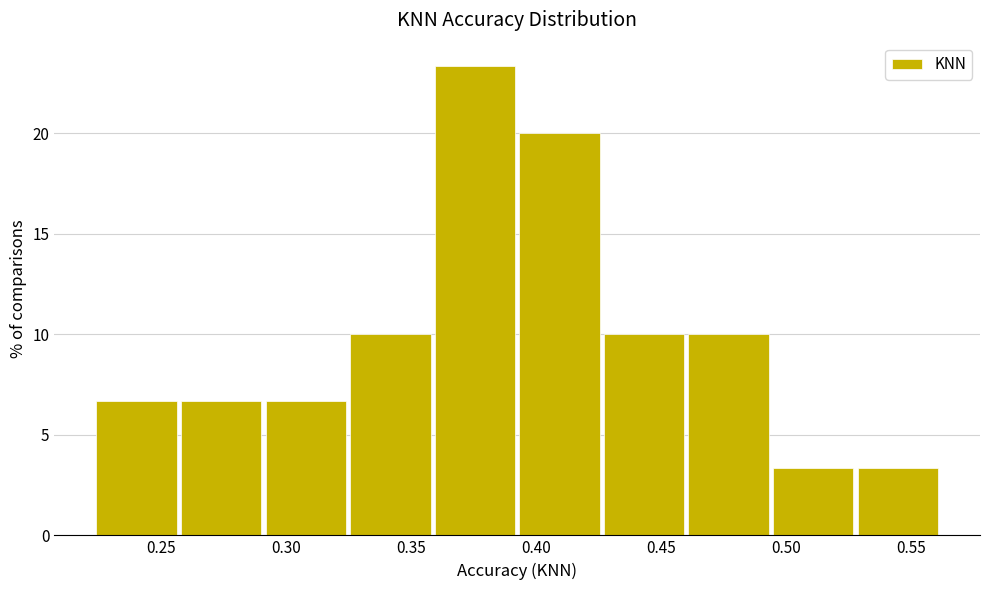

How tall is the bar that spans 0.360 to 0.395 on the x-axis? Neither the bar edges nor the heights are printed on the chart, so give them approximately, as read against the axes.

23.5